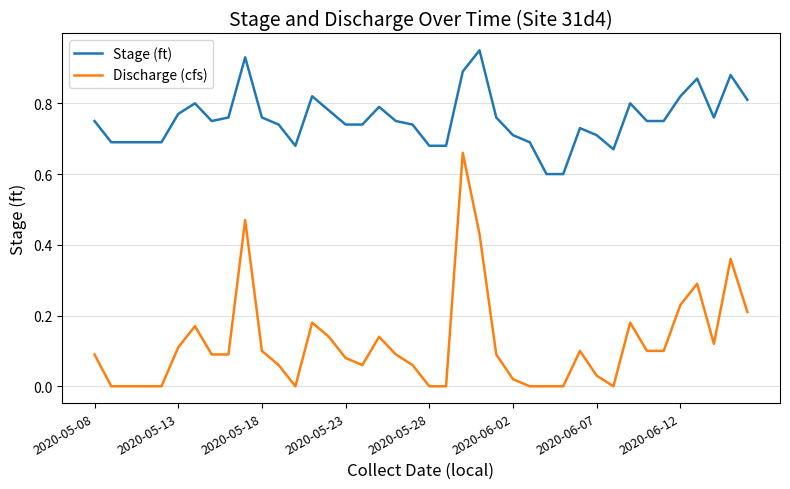

Rank the series by their maximum value, from lowest to highest.

Discharge (cfs), Stage (ft)